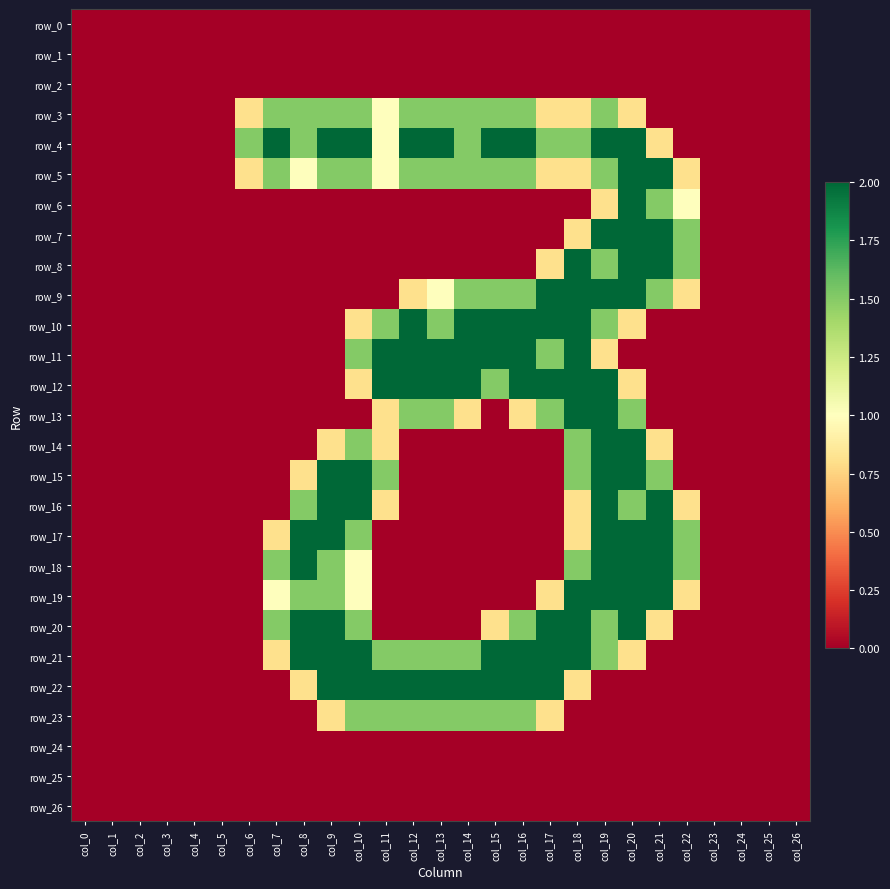

Rank the categories by row_19 value from lowest to highest.

col_0, col_1, col_2, col_3, col_4, col_5, col_6, col_11, col_12, col_13, col_14, col_15, col_16, col_23, col_24, col_25, col_26, col_17, col_22, col_7, col_10, col_8, col_9, col_18, col_19, col_20, col_21